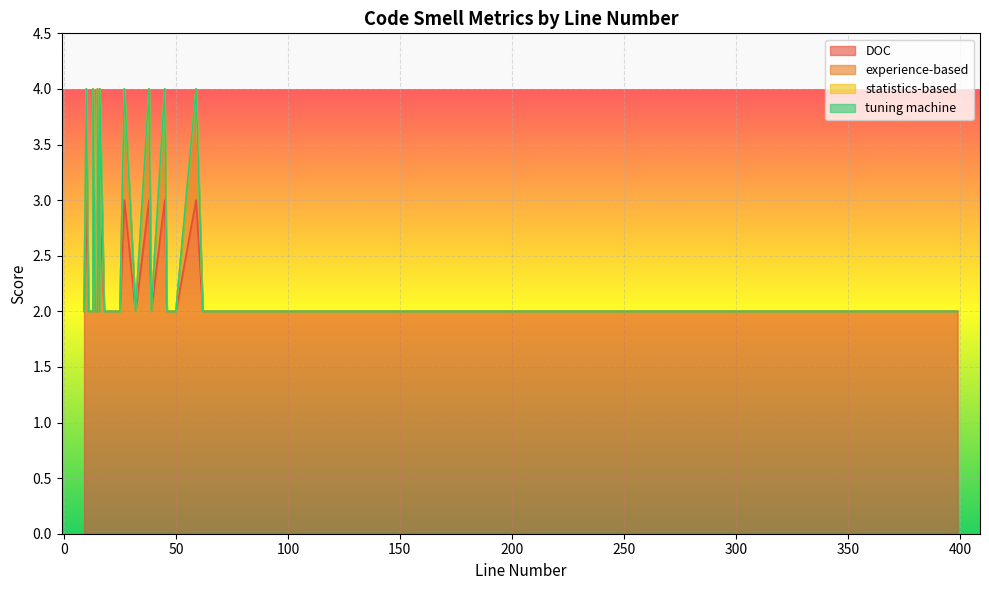

What is the difference between the maximum and second lowest values in the DOC series?

1